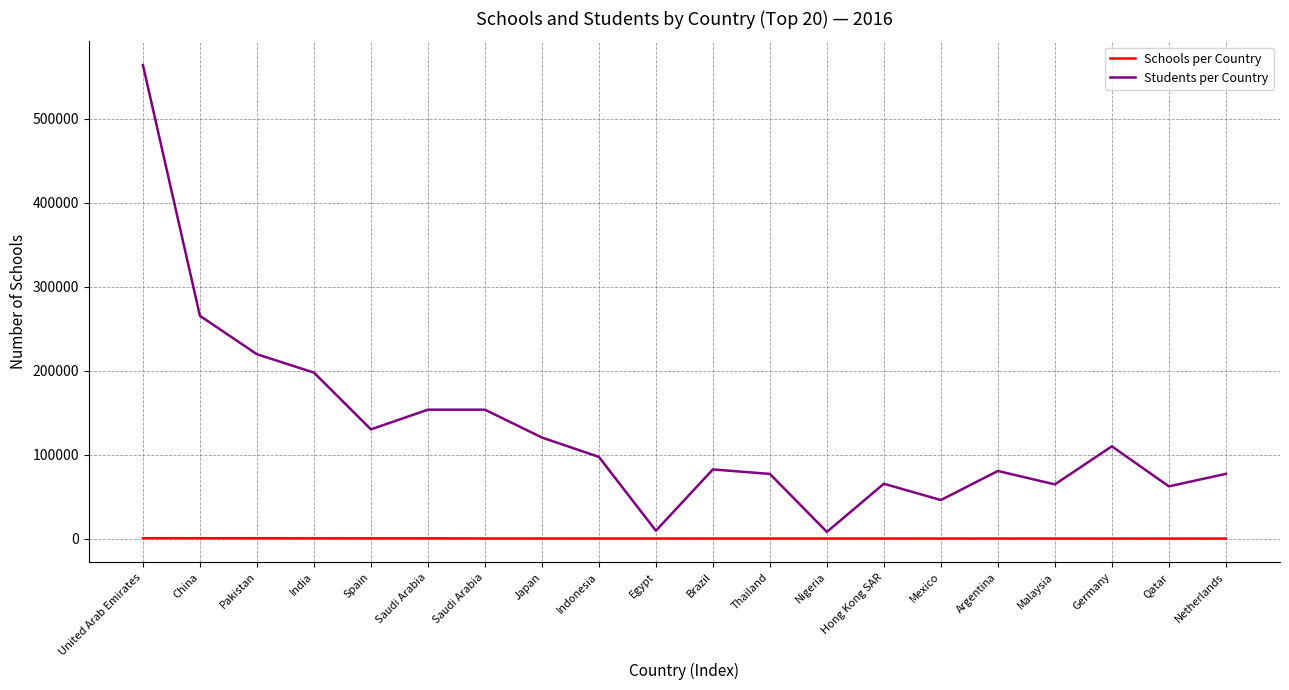

Reading left to right, list all the values displayed in this chart.

Schools per Country: United Arab Emirates=548	China=547	Pakistan=440	India=401	Spain=350	Saudi Arabia=350	Saudi Arabia=239	Japan=238	Indonesia=192	Egypt=190	Brazil=185	Thailand=178	Nigeria=176	Hong Kong SAR=173	Mexico=164	Argentina=164	Malaysia=159	Germany=158	Qatar=158	Netherlands=152
Students per Country: United Arab Emirates=564210	China=265472	Pakistan=219695	India=197836	Spain=130180	Saudi Arabia=153647	Saudi Arabia=153647	Japan=120493	Indonesia=97389	Egypt=9453	Brazil=82479	Thailand=77128	Nigeria=8059	Hong Kong SAR=65409	Mexico=45992	Argentina=80652	Malaysia=64642	Germany=109979	Qatar=62305	Netherlands=77187